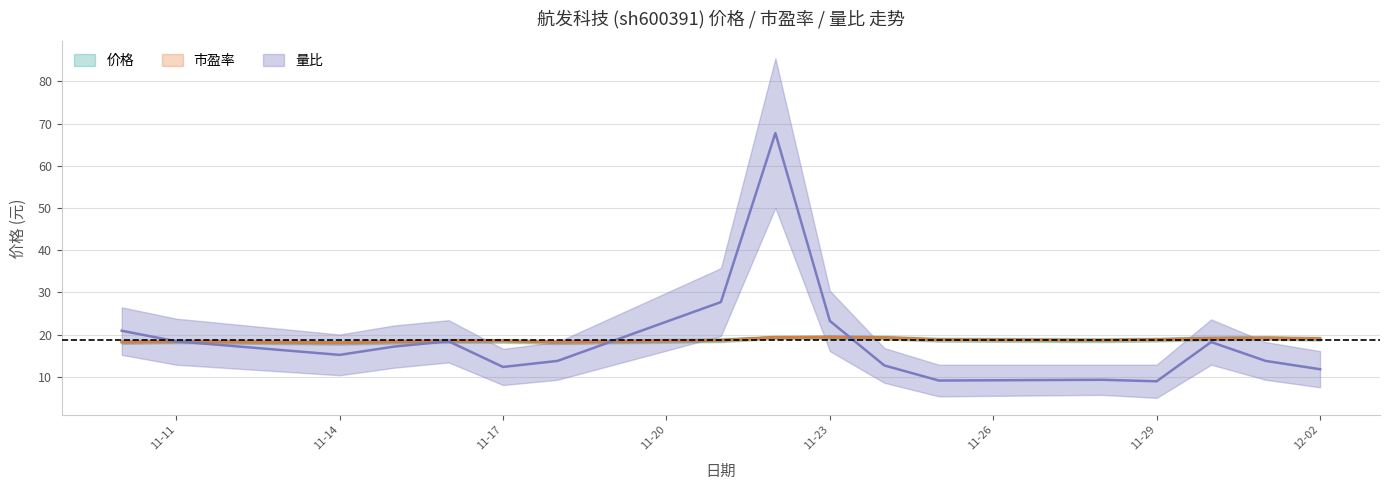

Rank the series by their maximum value, from highest to lowest.

量比, 市盈率, 价格